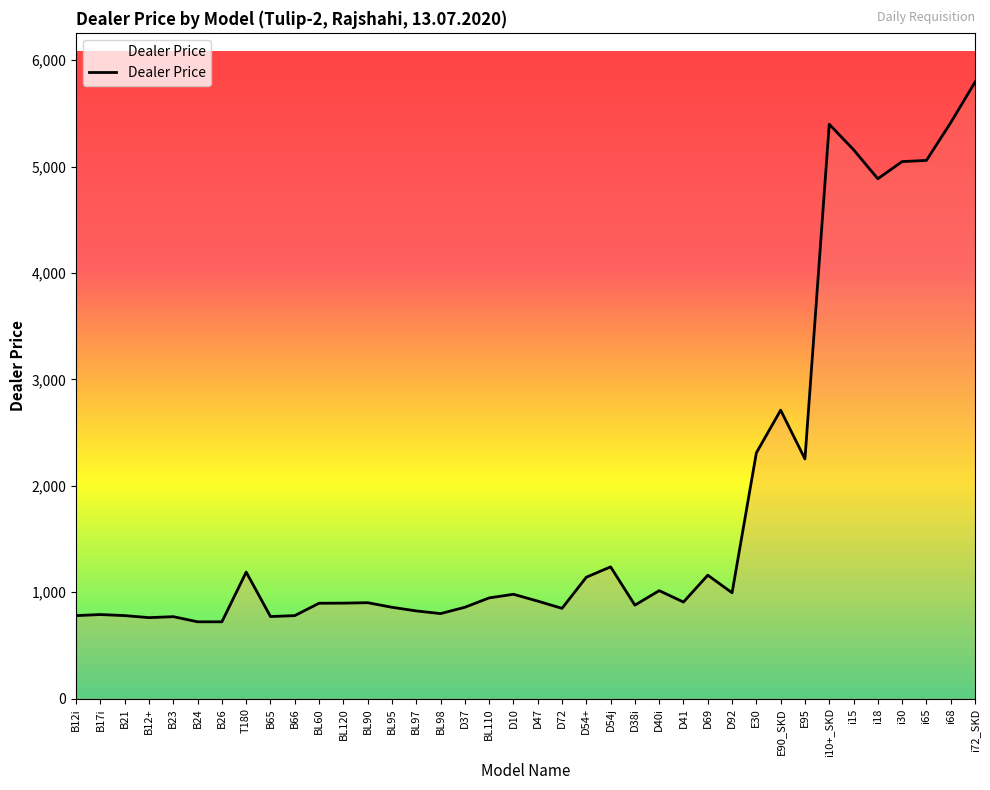

What is the difference between the values at E95 and B26?

1530.6